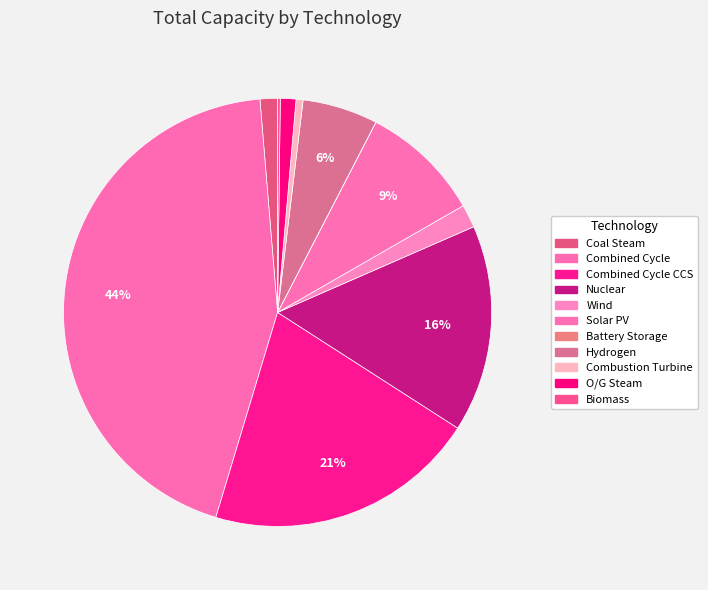

Do Combined Cycle and Combined Cycle CCS together represent more than half of the pie?

Yes